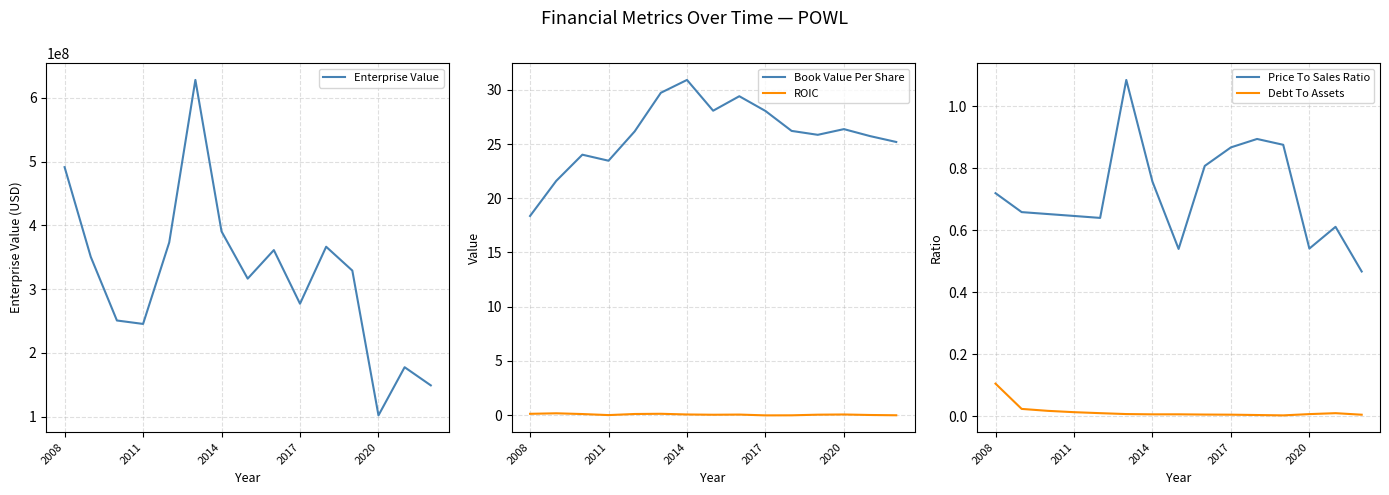

Which series has the largest total across all categories?

Enterprise Value